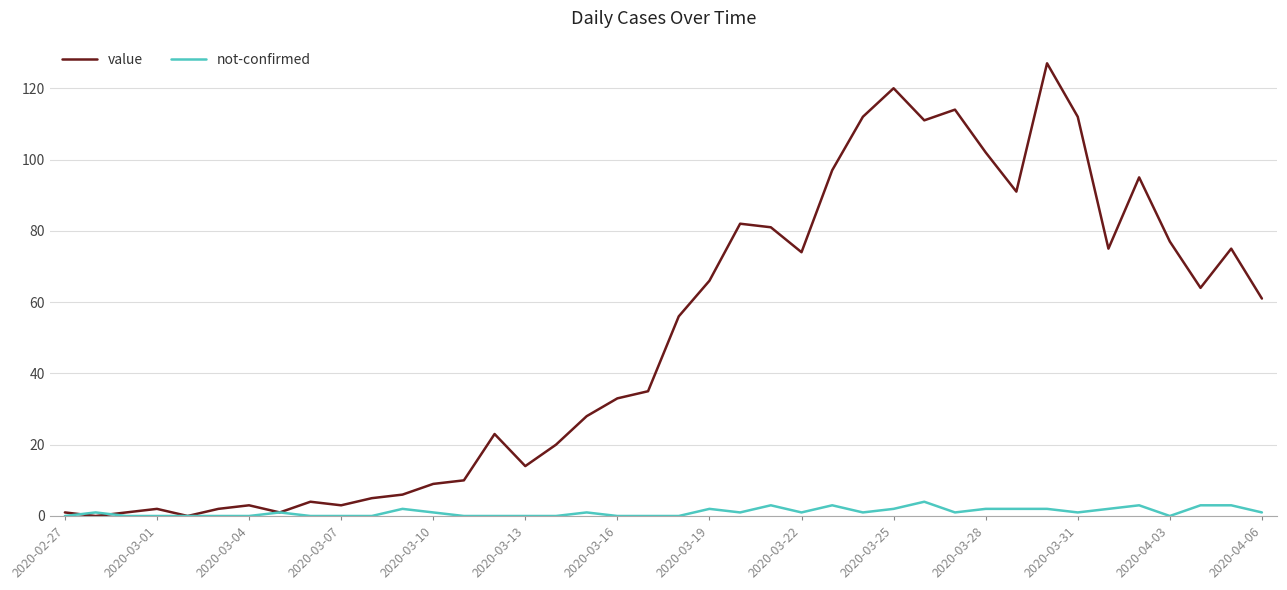

What are all the series names shown in the legend?

value, not-confirmed